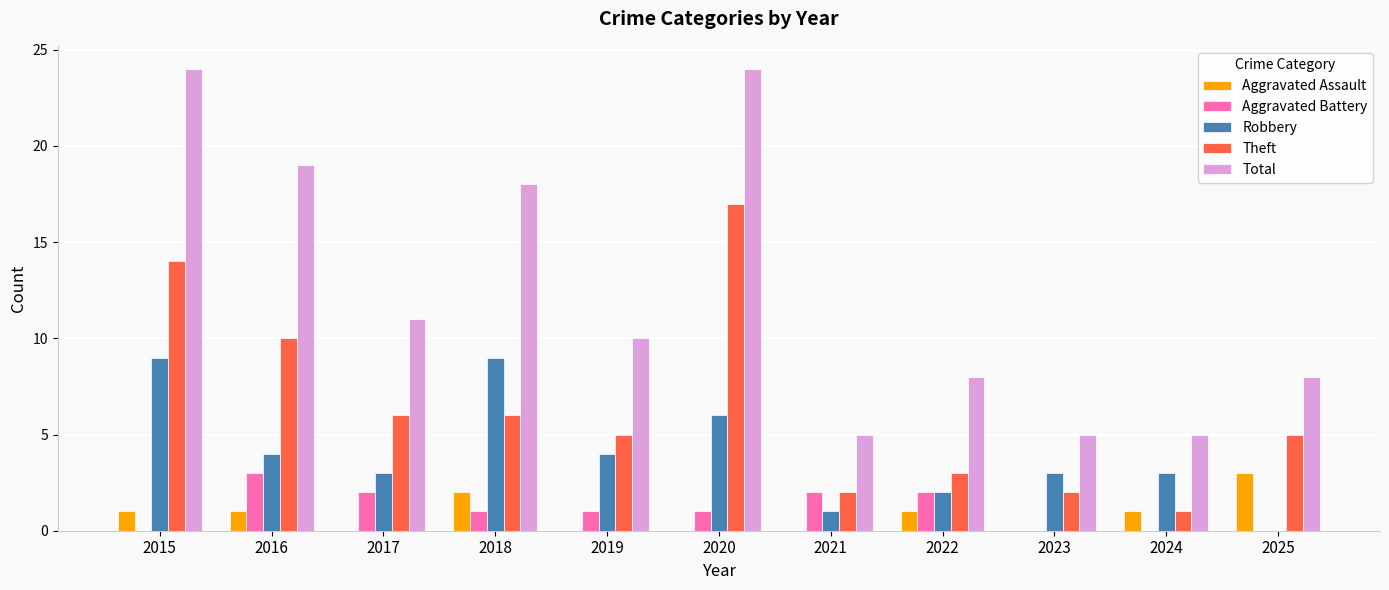

Between 2018 and 2024, which series saw the biggest shift?

Total